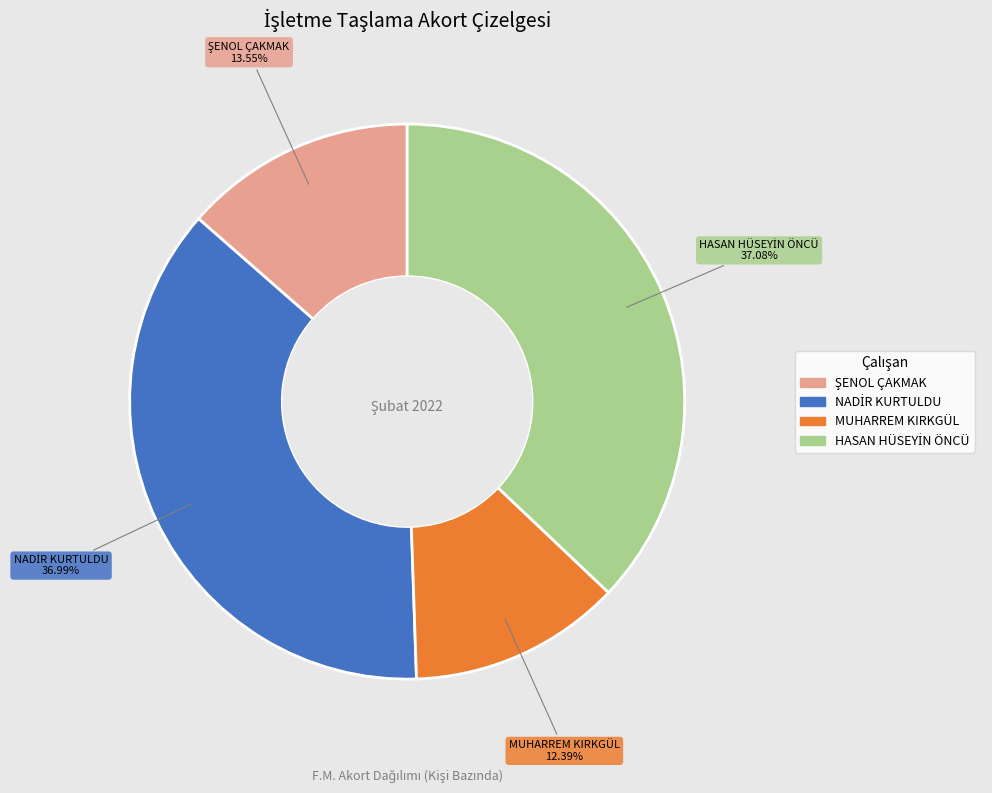

How many segments does this pie chart have?

4